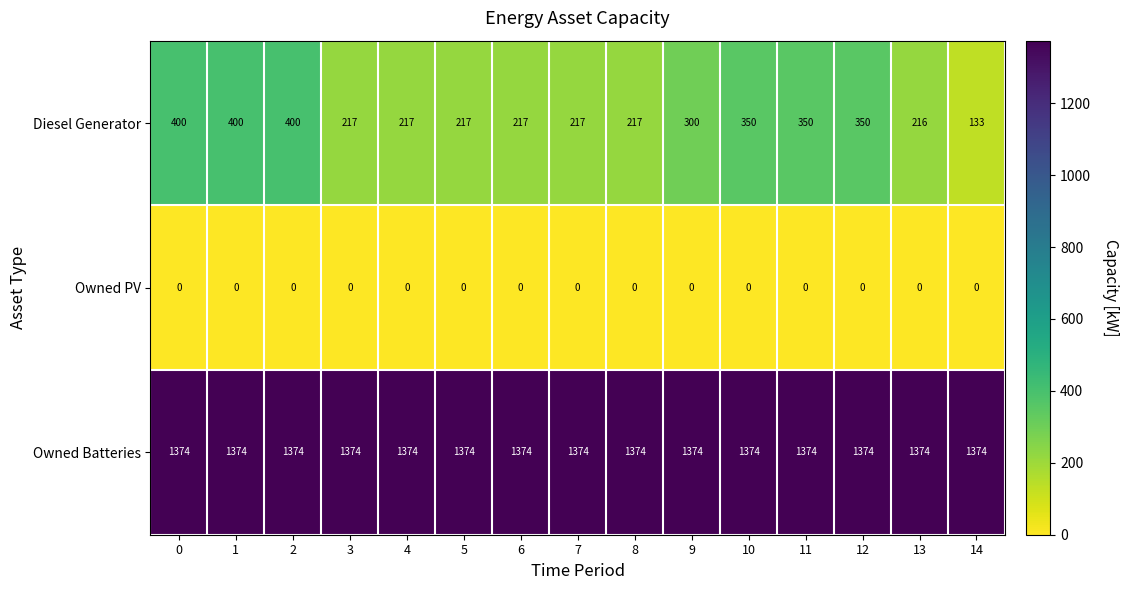

Which series has the largest total across all categories?

Owned Batteries